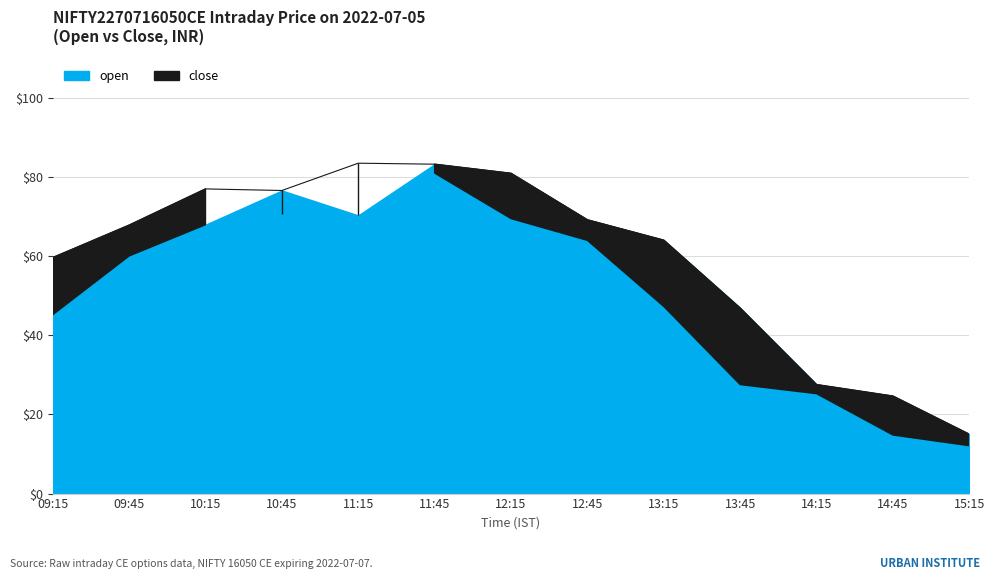

True or false: close has a value of 12.5 at 13:45.

False